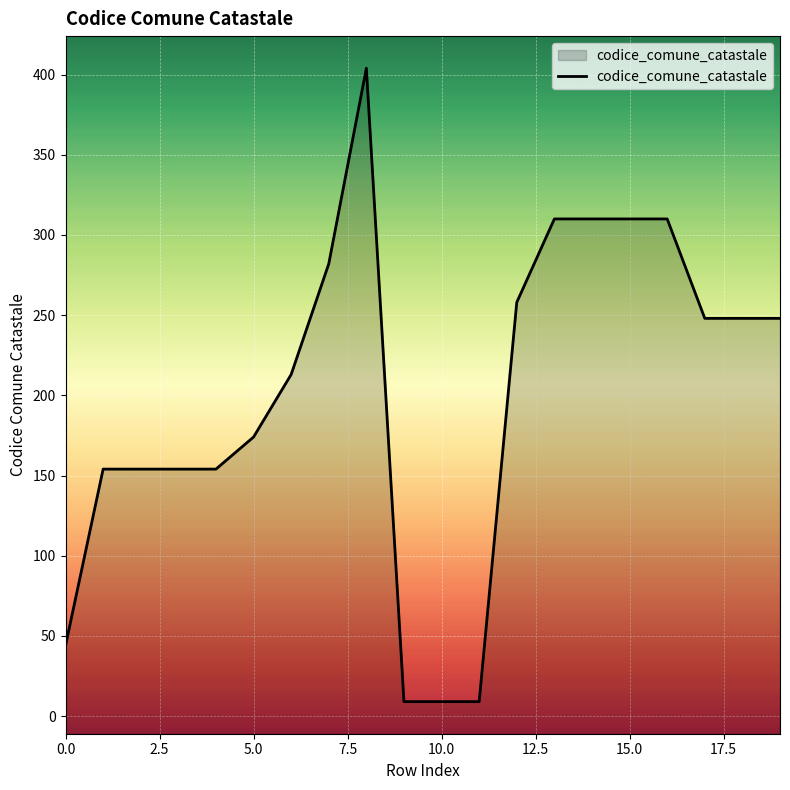

What is the difference between the maximum and minimum values?

395